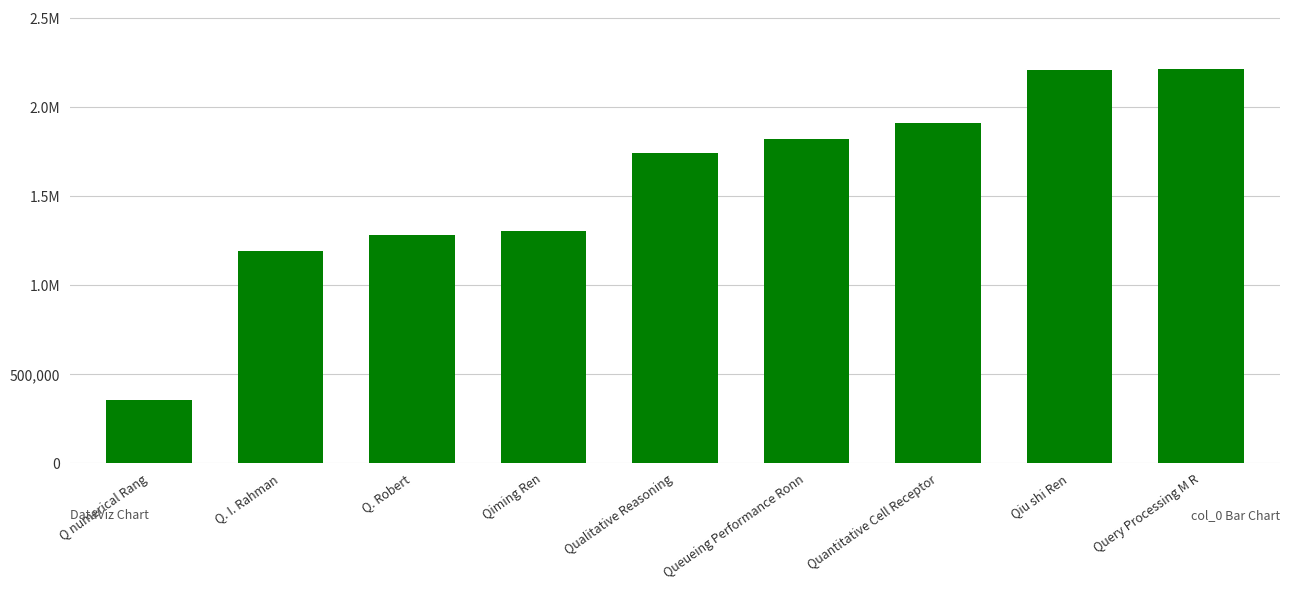

Where does the data first go above 1740601?

Queueing Performance Ronn